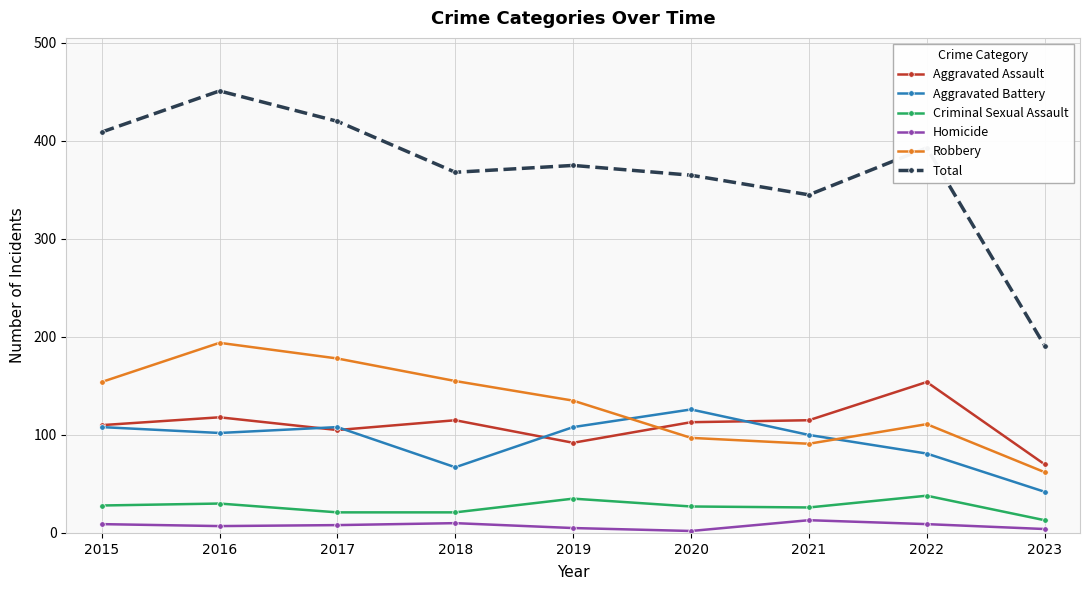

True or false: Aggravated Assault and Total cross at least once.

False